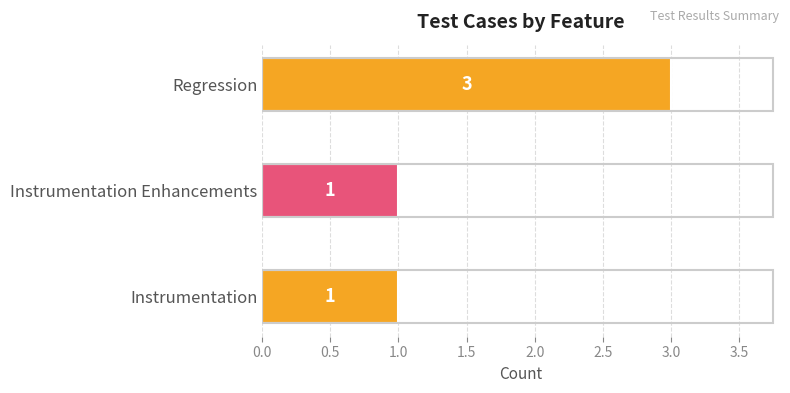

What is the ratio of the value at Instrumentation to the value at Instrumentation Enhancements?

1.0